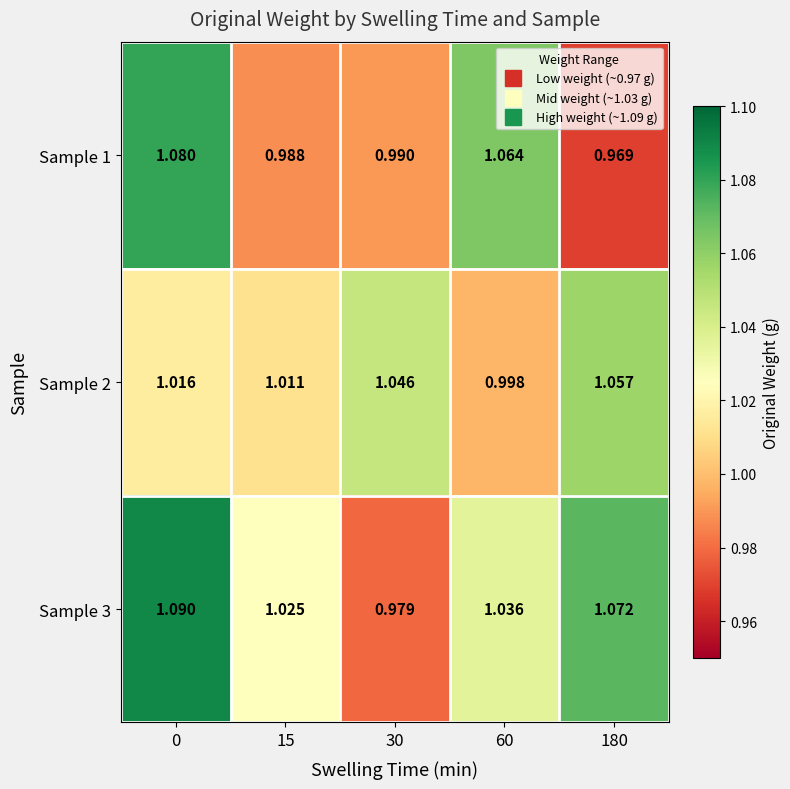

At how many categories does at least one series exceed 1?

5